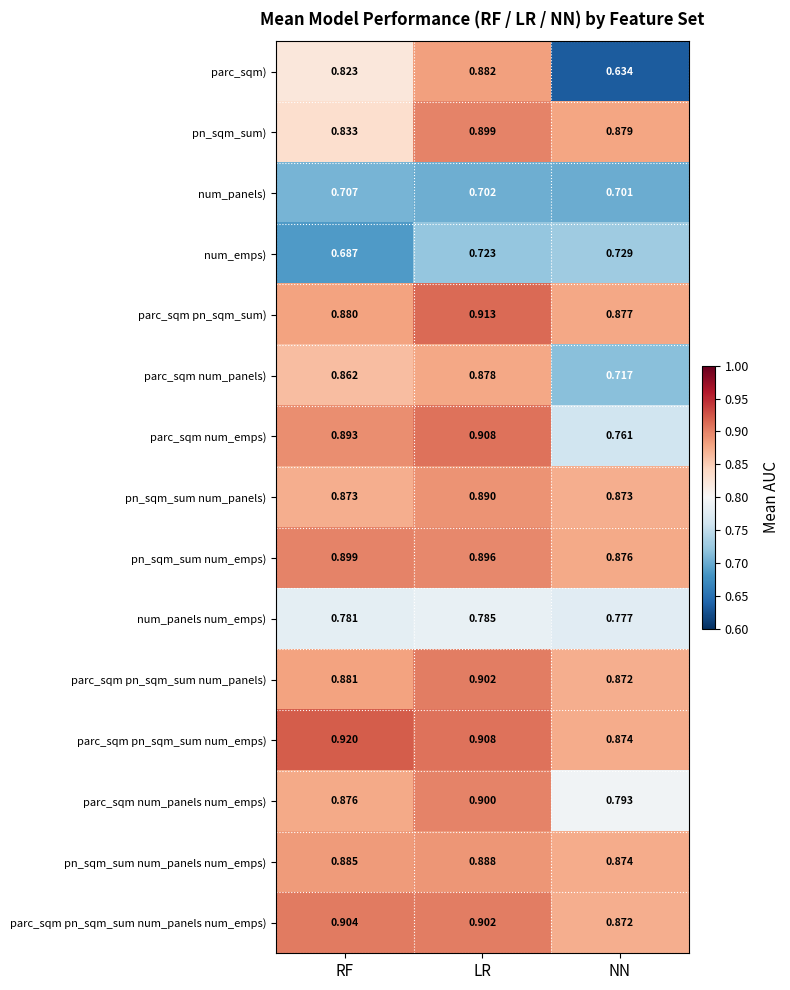

Which series has the widest spread of values?

parc_sqm)